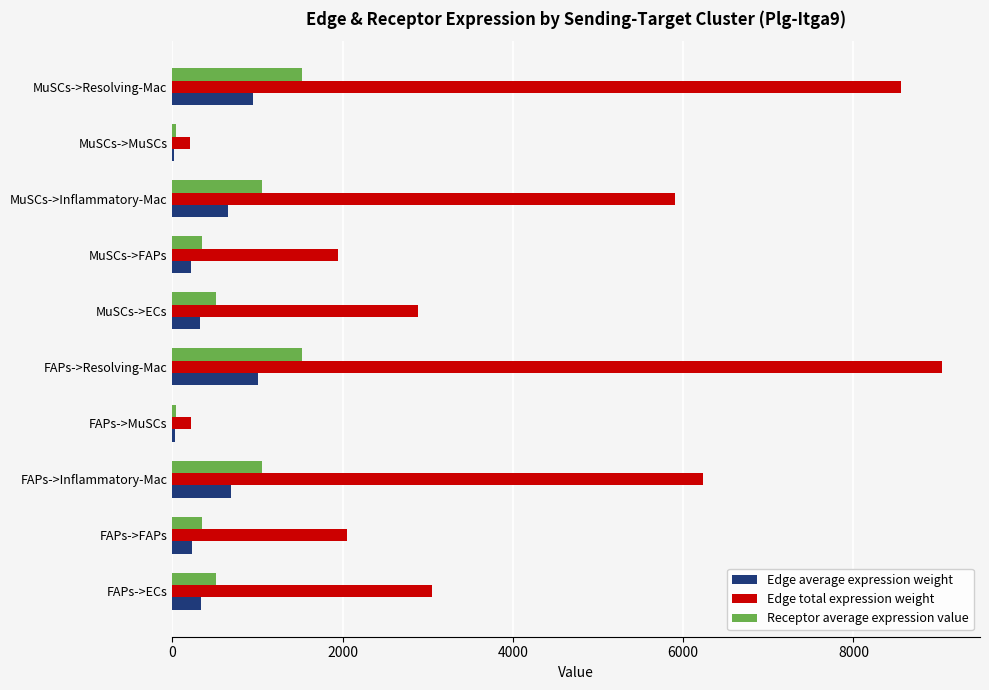

At which category is the sum across all series the highest?

FAPs->Resolving-Mac